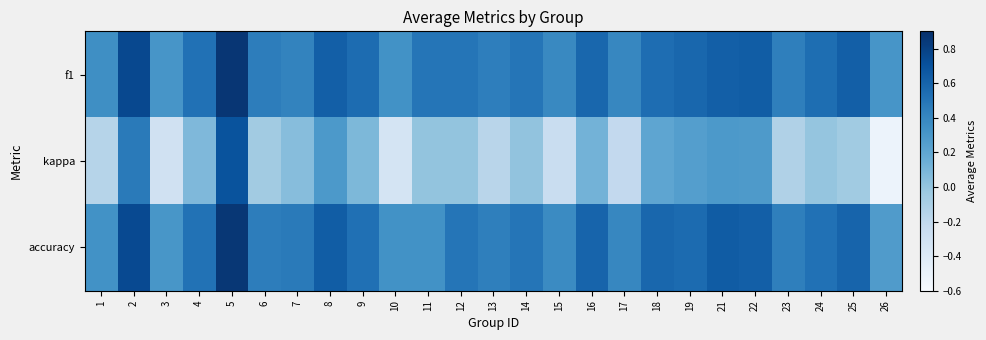

How many data points does each series have?

25